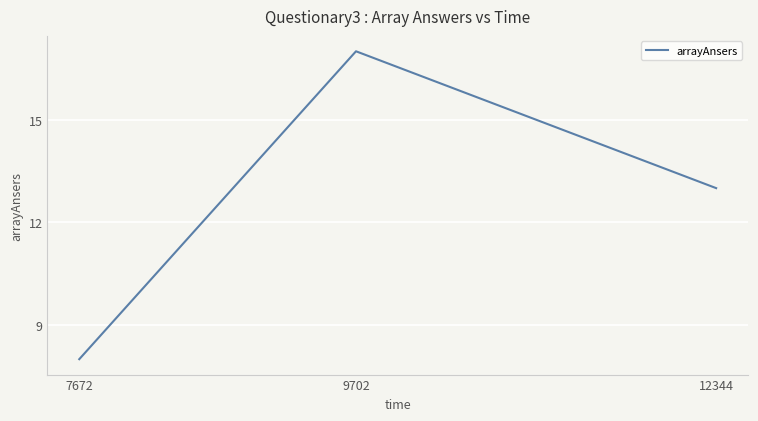

What is the change in value from 7672 to 9702?

+9